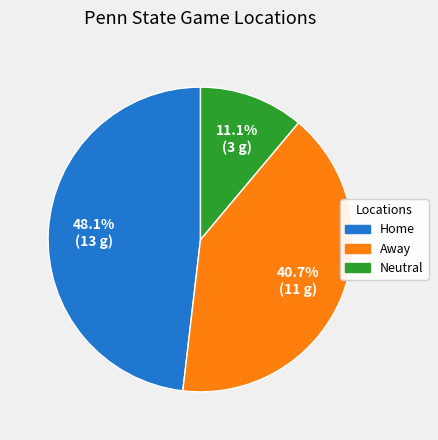

What portion of the pie excludes Home?

51.9%